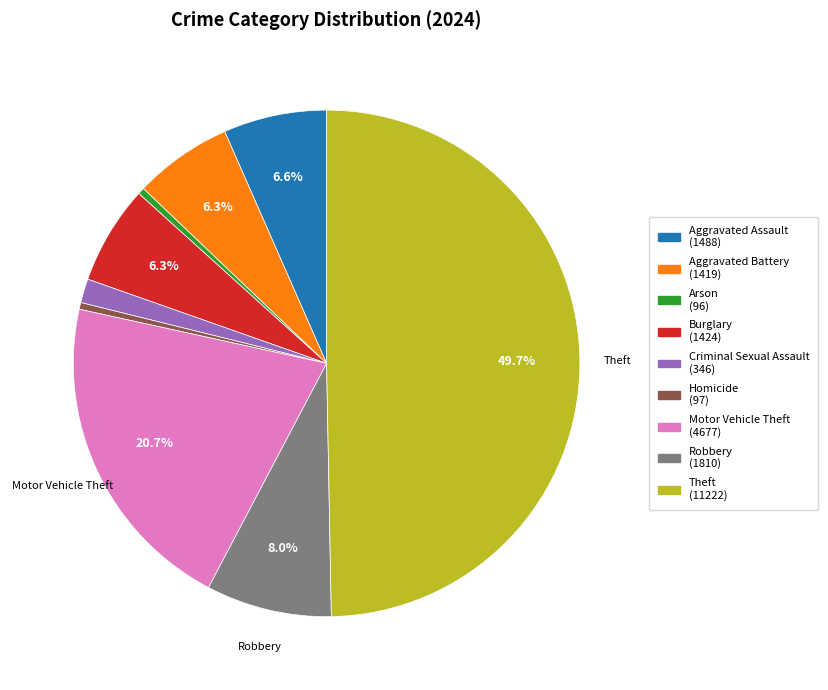

Which category has the biggest portion of the pie?

Theft